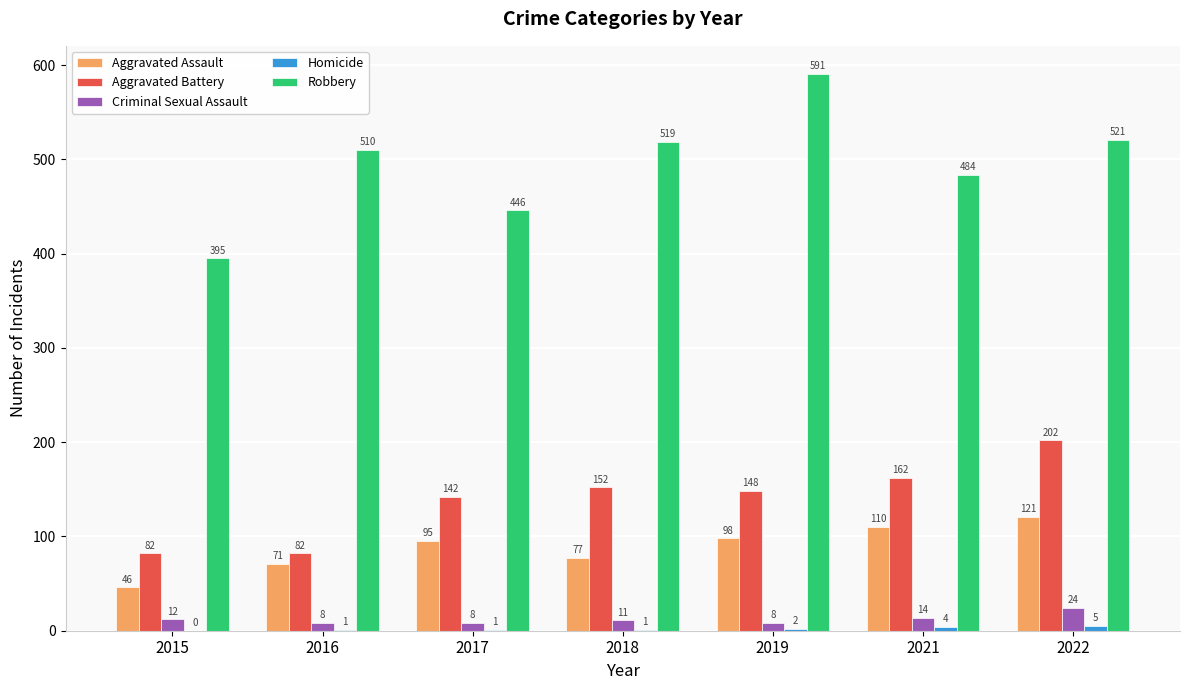

True or false: Aggravated Assault has a value of 170 at 2022.

False